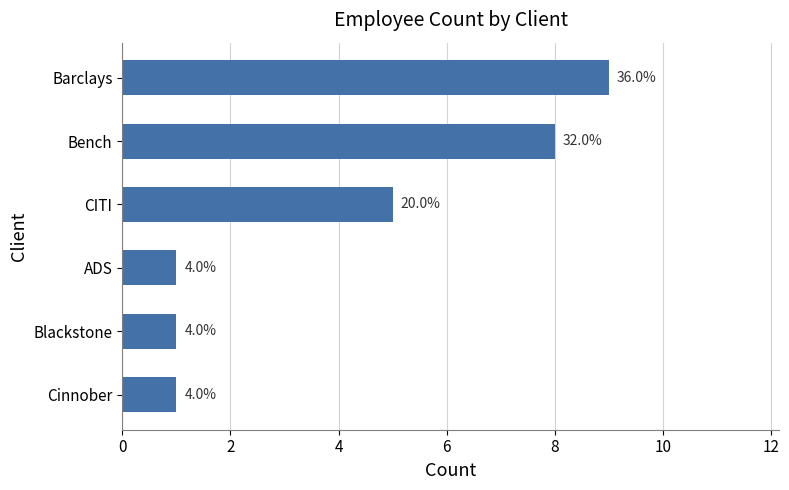

How many bars are there in total?

6